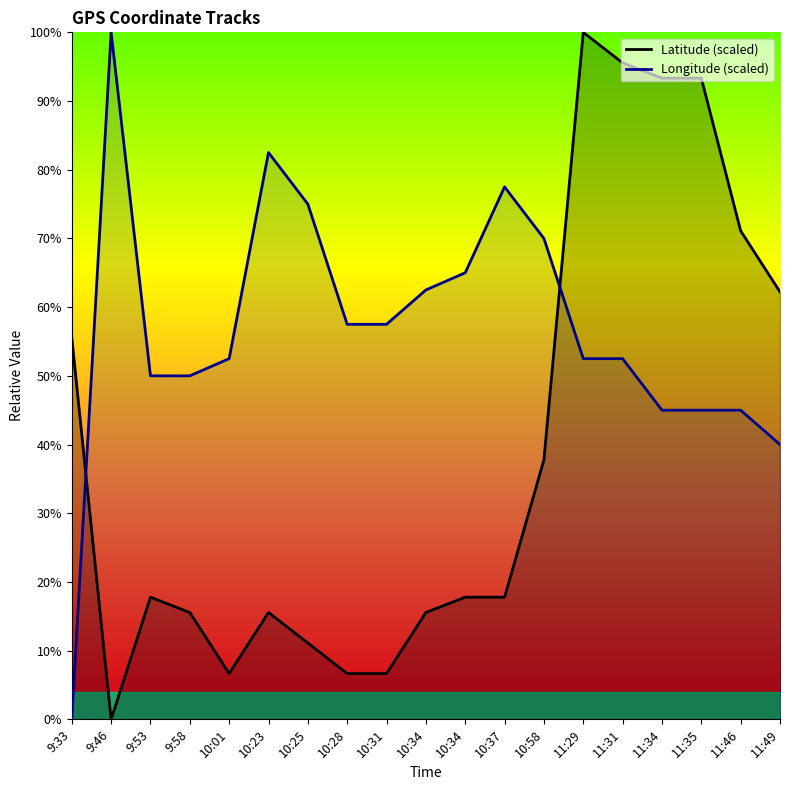

At which label does Latitude (scaled) reach its minimum?

9:46